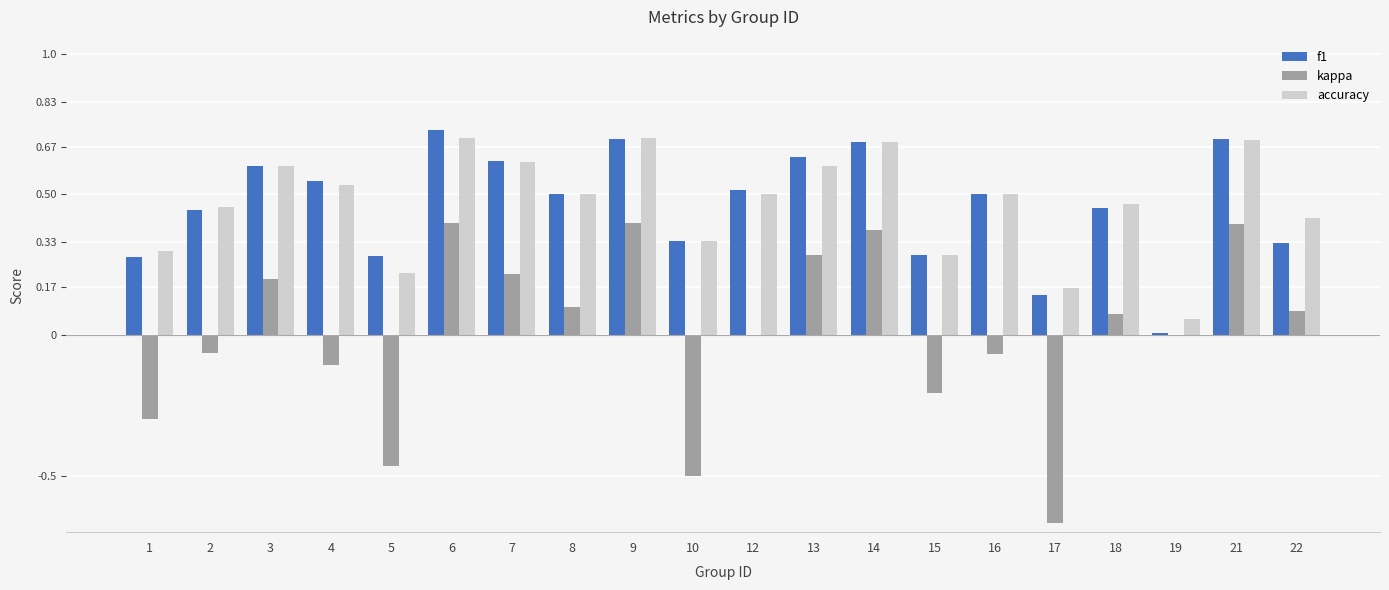

What is the sum of the kappa values at 5 and 8?

-0.4